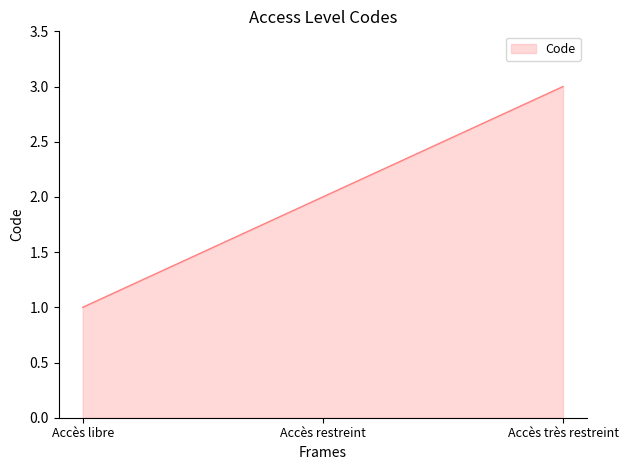

Reading right to left, extract all data points from this chart.

Accès très restreint=3	Accès restreint=2	Accès libre=1